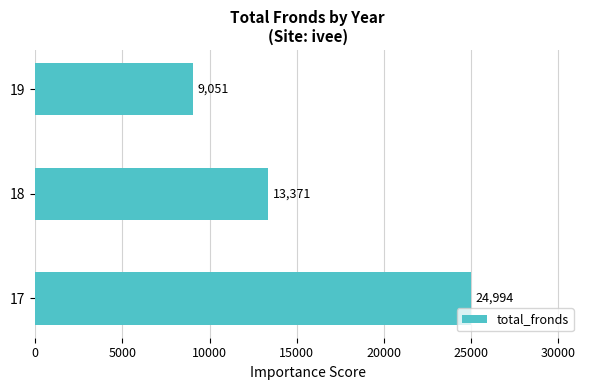

Count the number of categories in the chart.

3